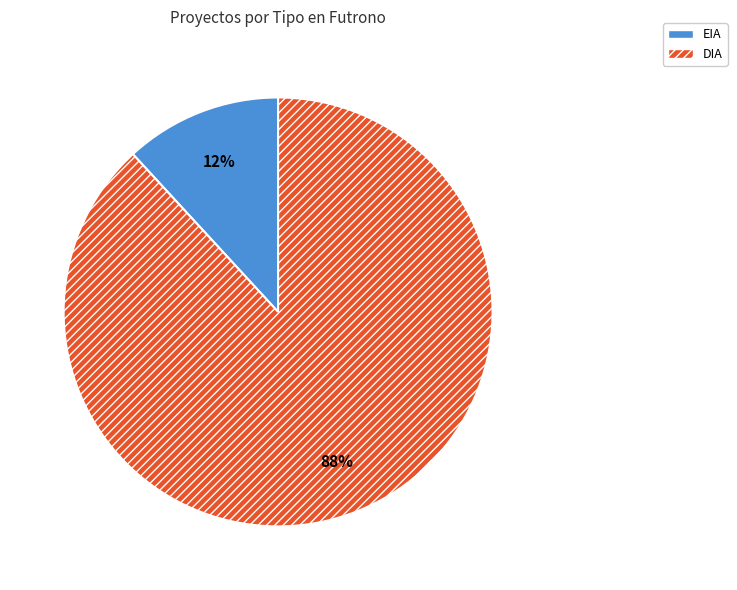

To the nearest percent, what is the average slice percentage?

50%